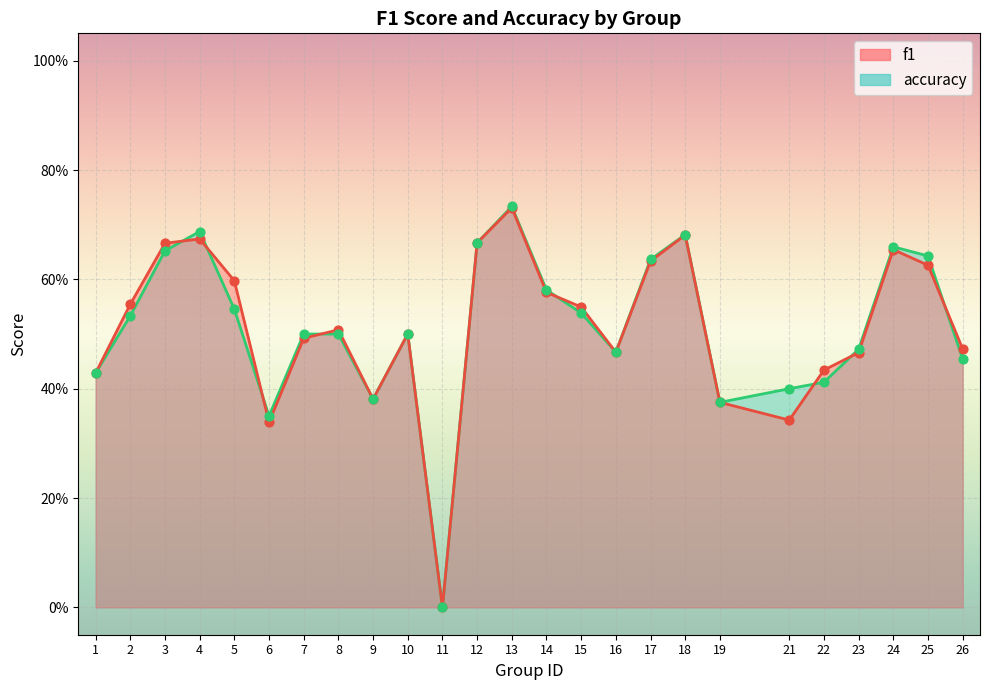

Which series has the largest total across all categories?

f1